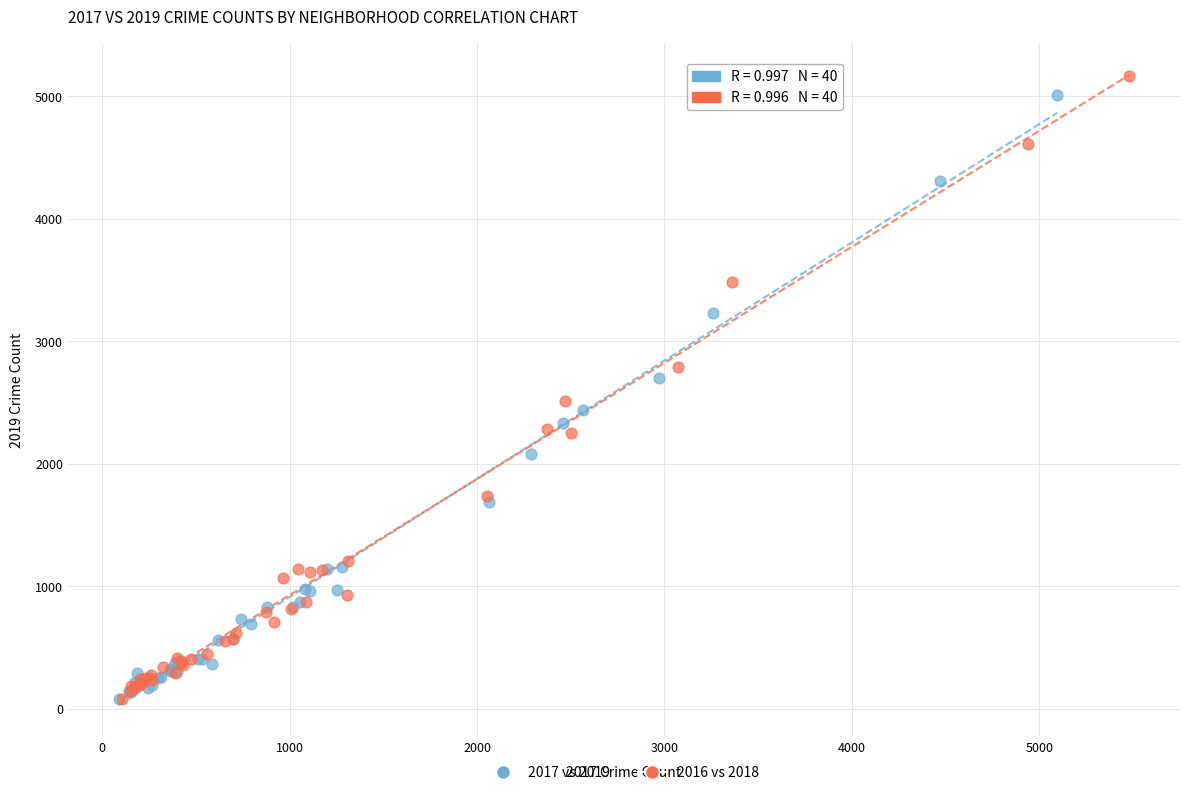

Which series contains the highest Y value?

2016 vs 2018